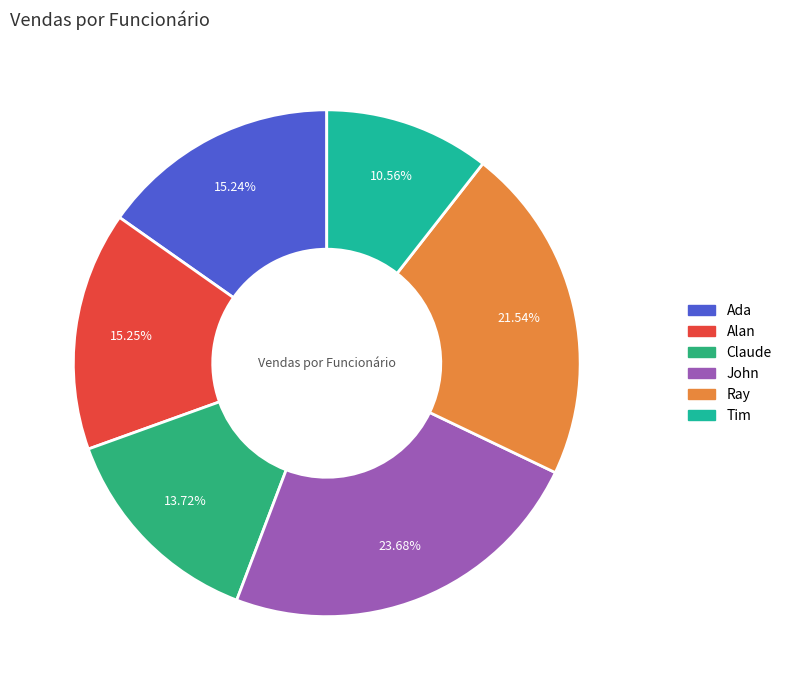

To the nearest percent, what portion does Ada represent?

15%